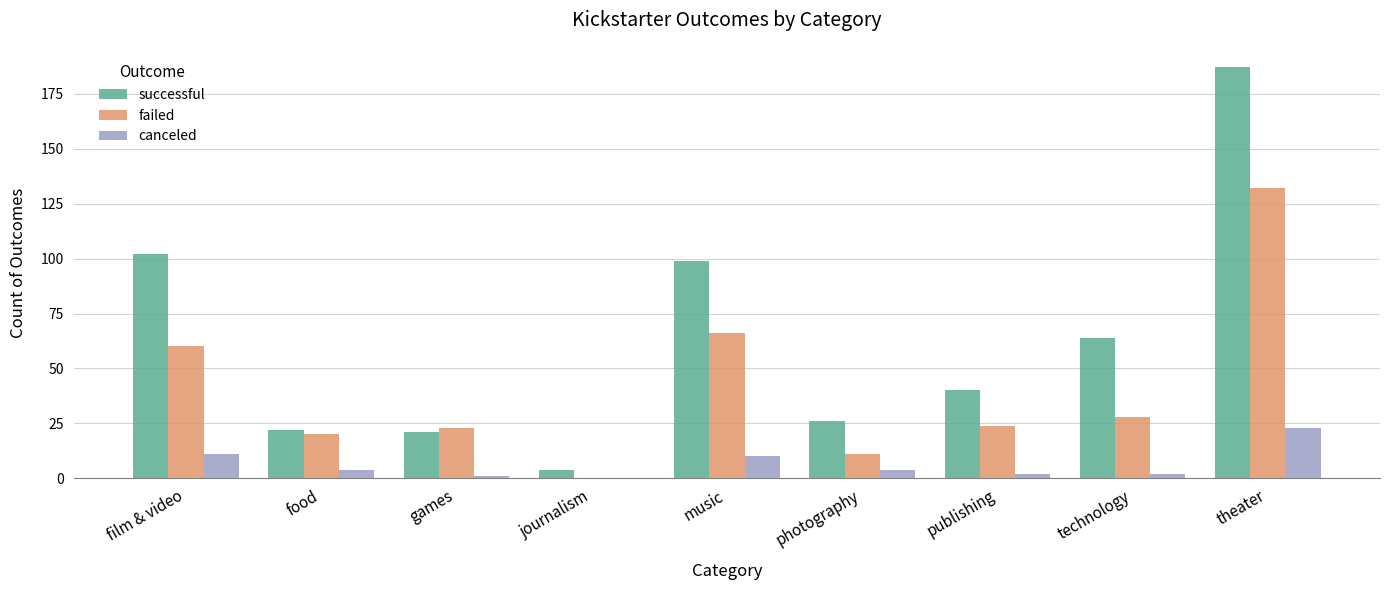

What is the sum of all failed values?

364